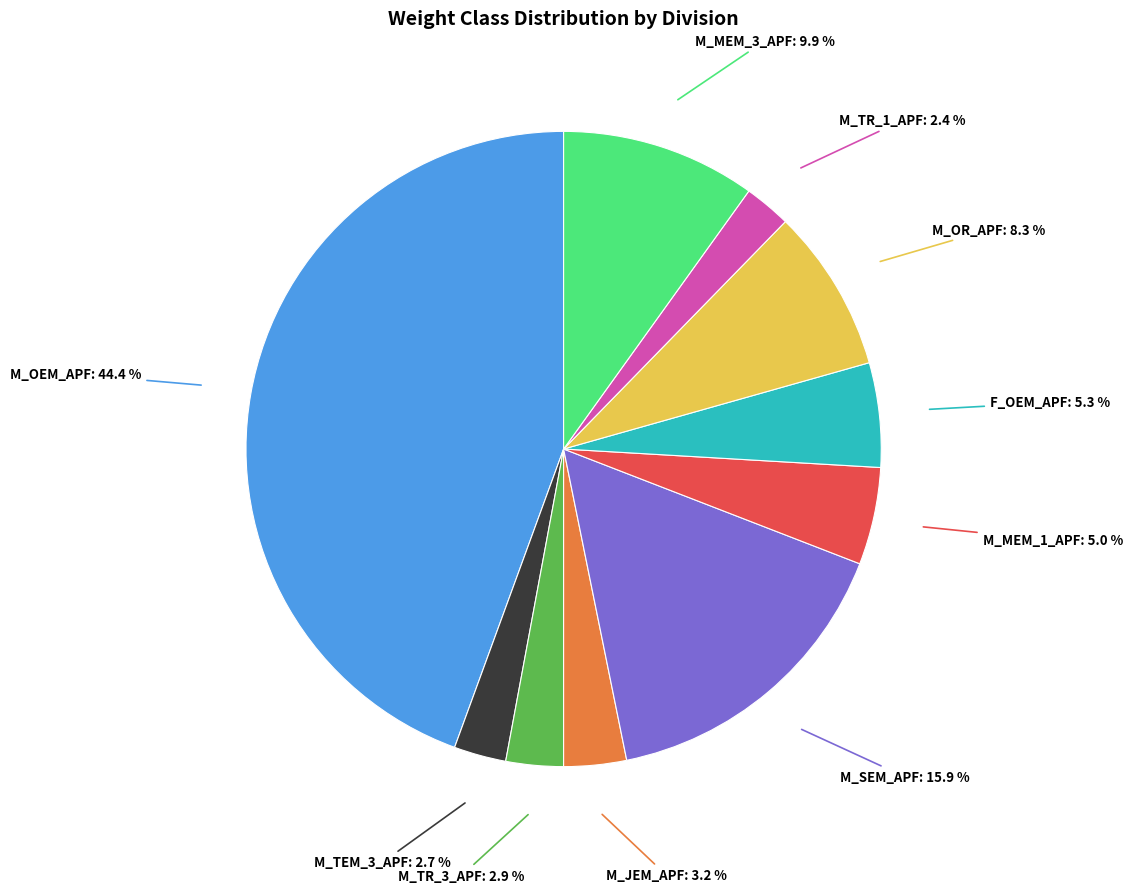

Does any single category account for the majority?

No